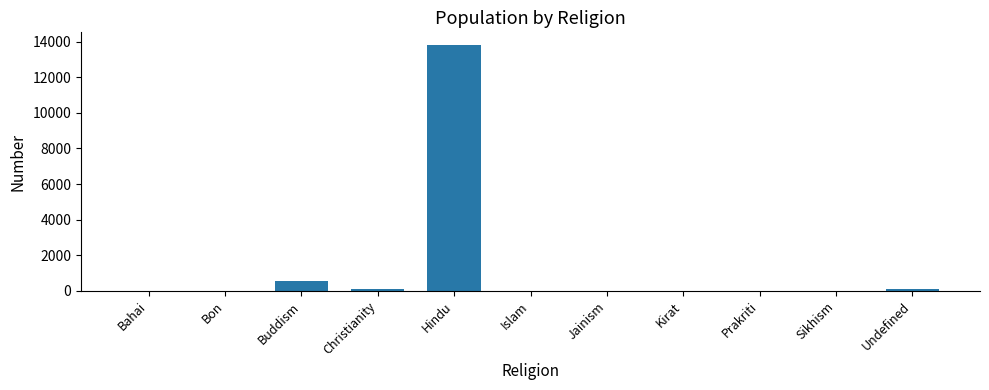

Where is the data nearest to the value 6913?

Buddism